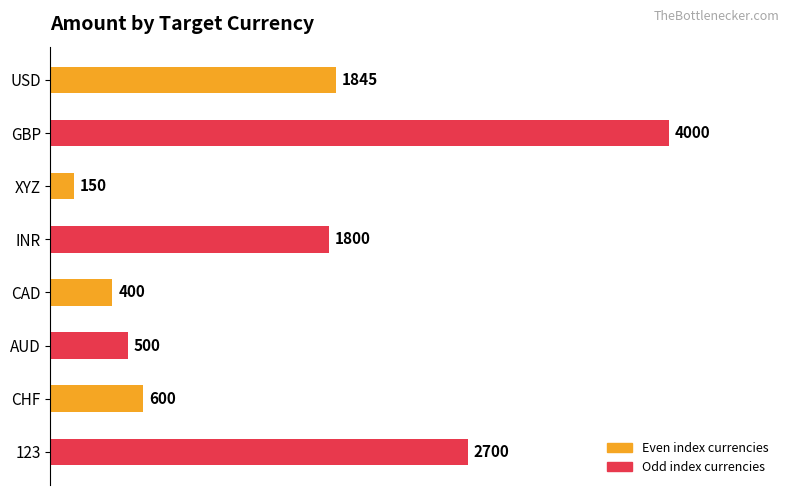

What is the average value?

1499